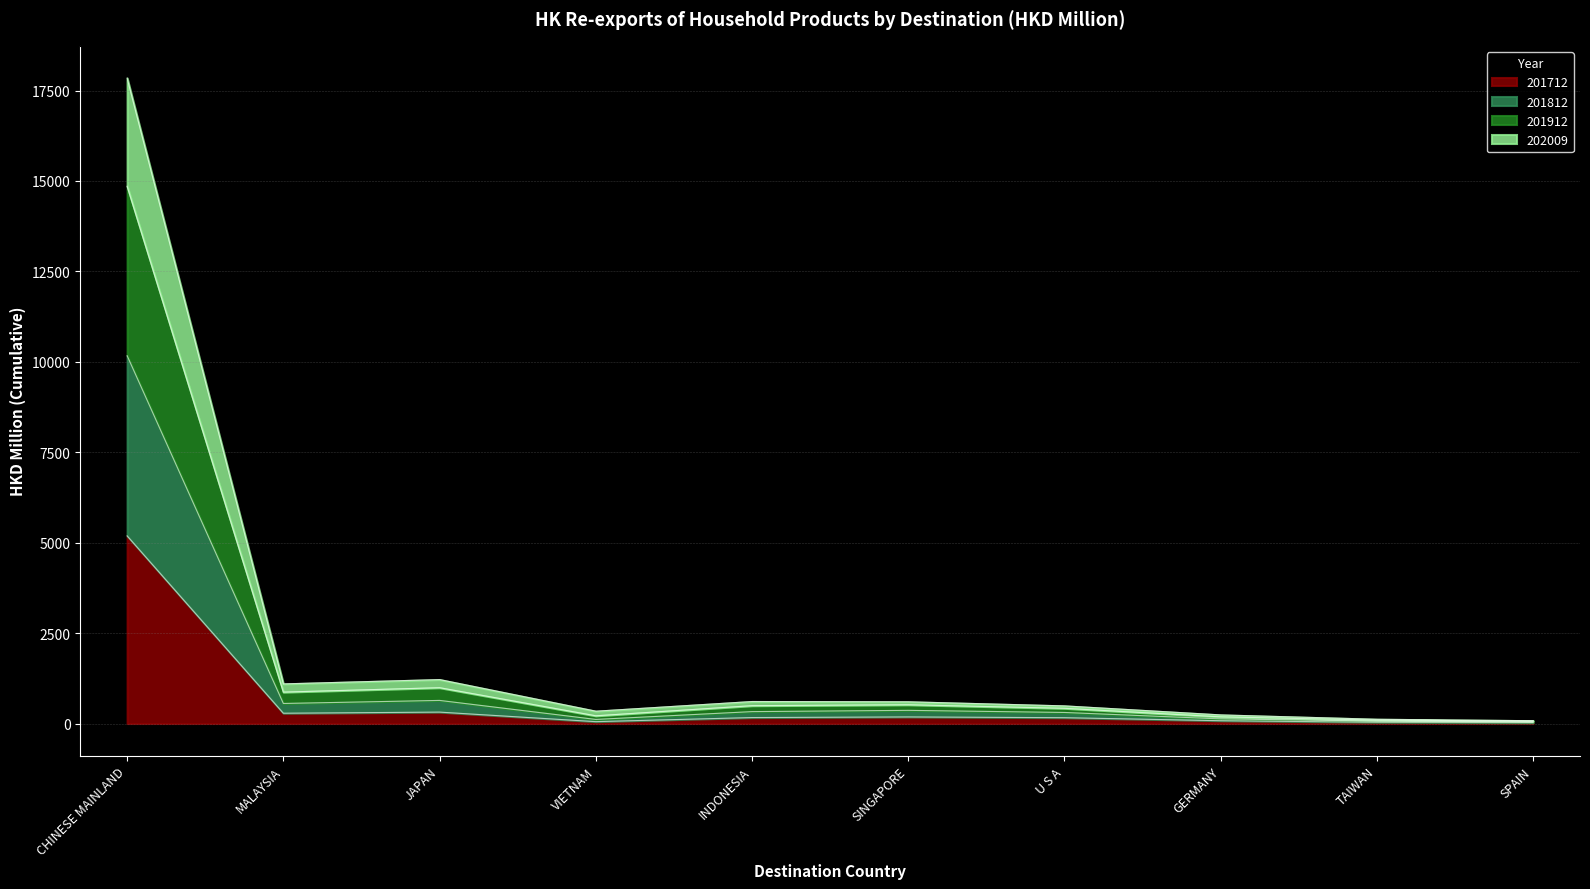

At which category is the sum across all series the highest?

CHINESE MAINLAND